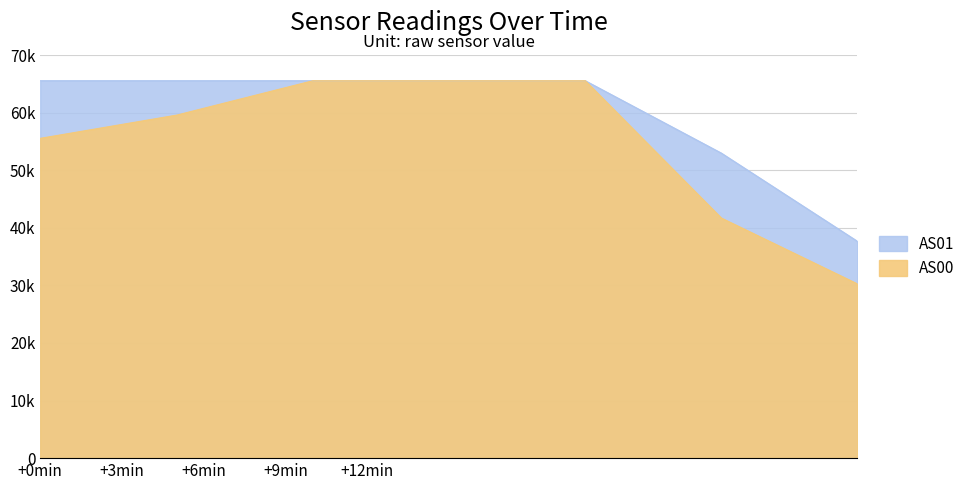

Where does the AS00 series first go above 59568?

1692571133